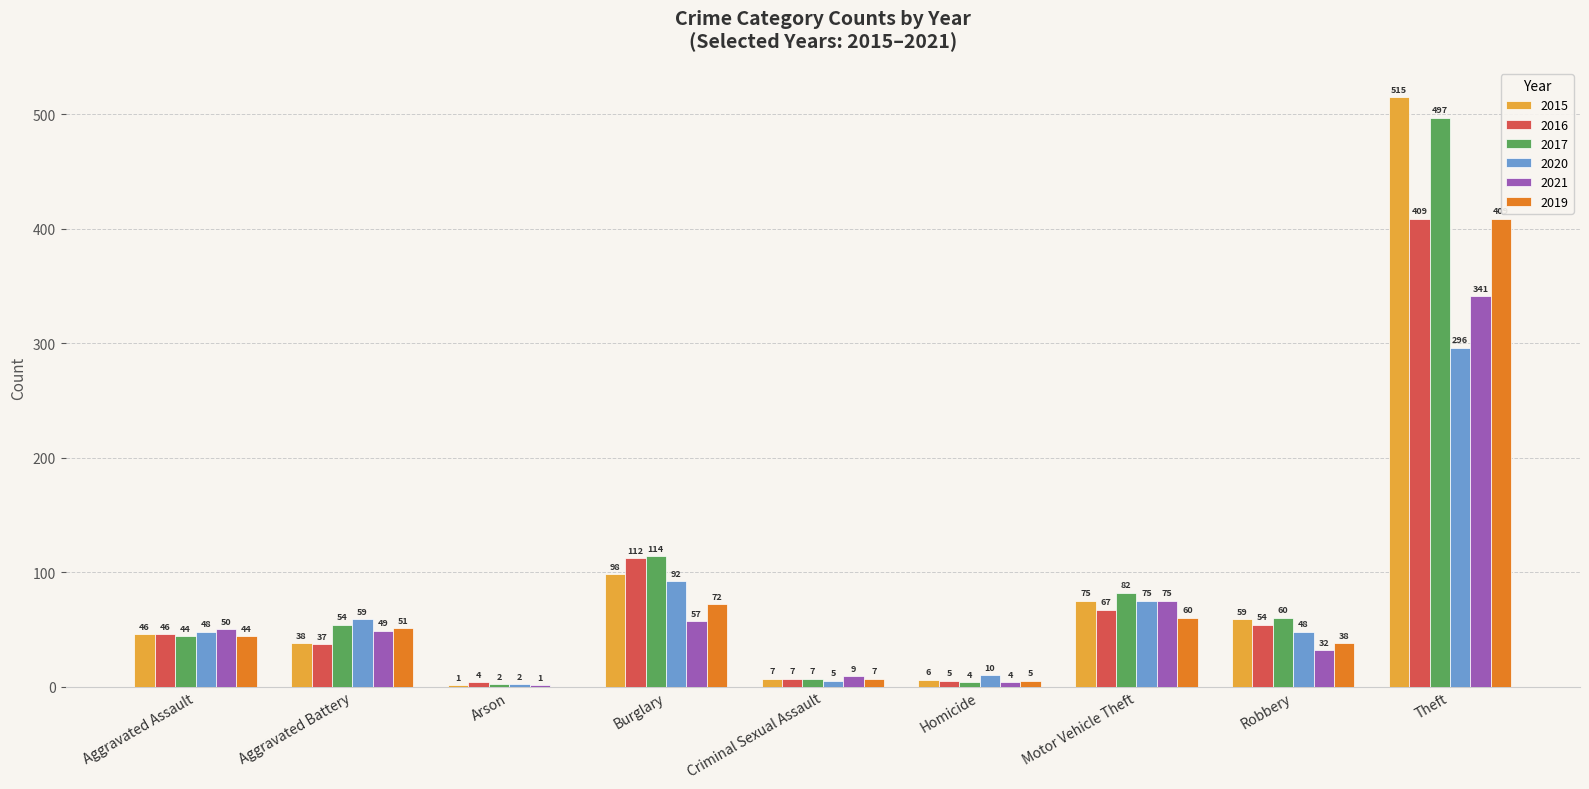

What is the sum of the 2021 values at Criminal Sexual Assault and Robbery?

41